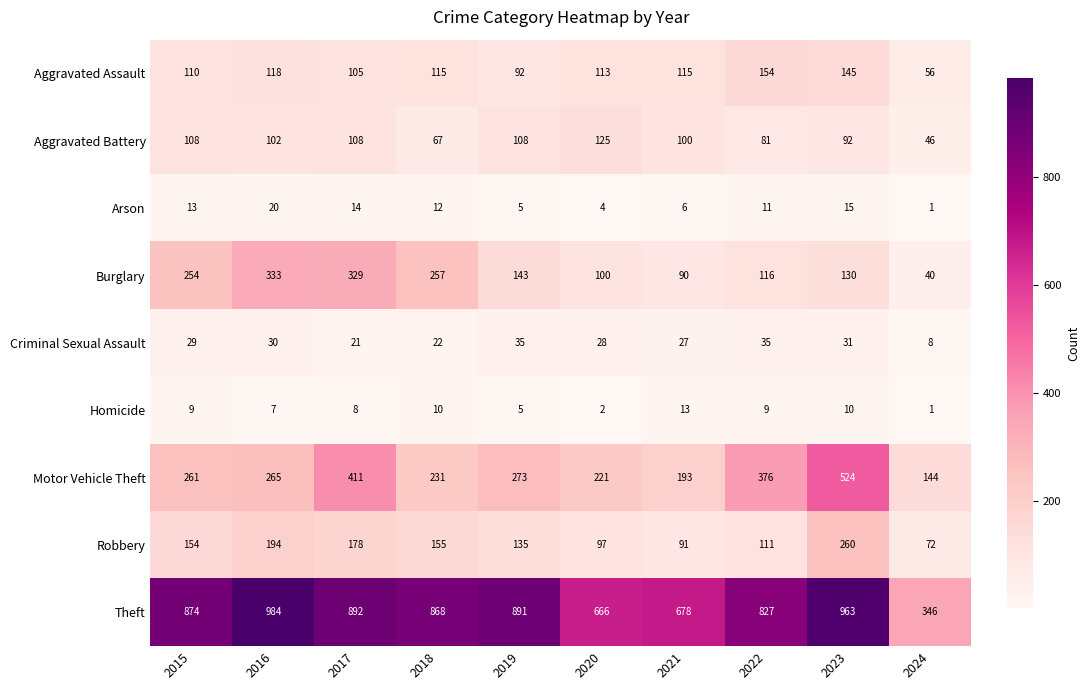

The value of Motor Vehicle Theft at 2023 is 524. True or false?

True